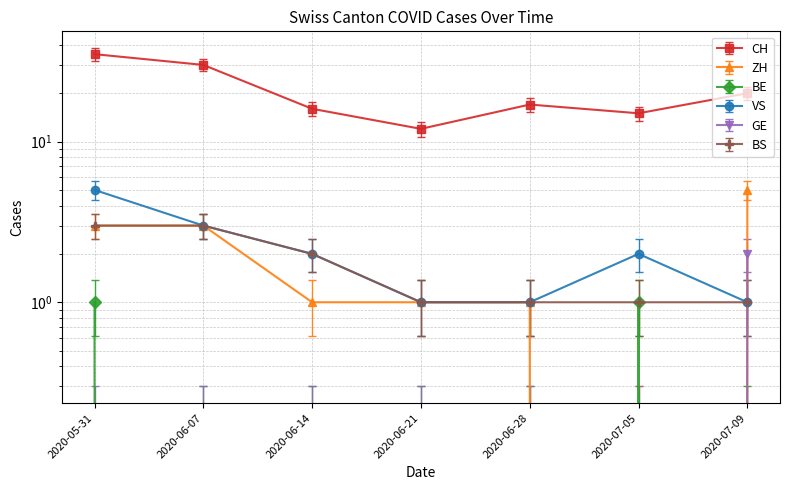

Which category has the lowest value across all series?

2020-07-05